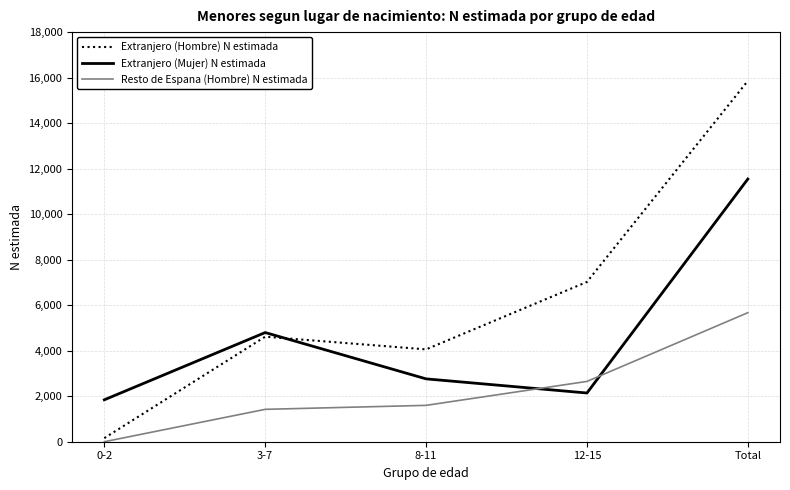

How many lines are shown in the chart?

3